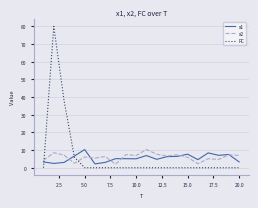

What is the greatest value displayed?

80.0